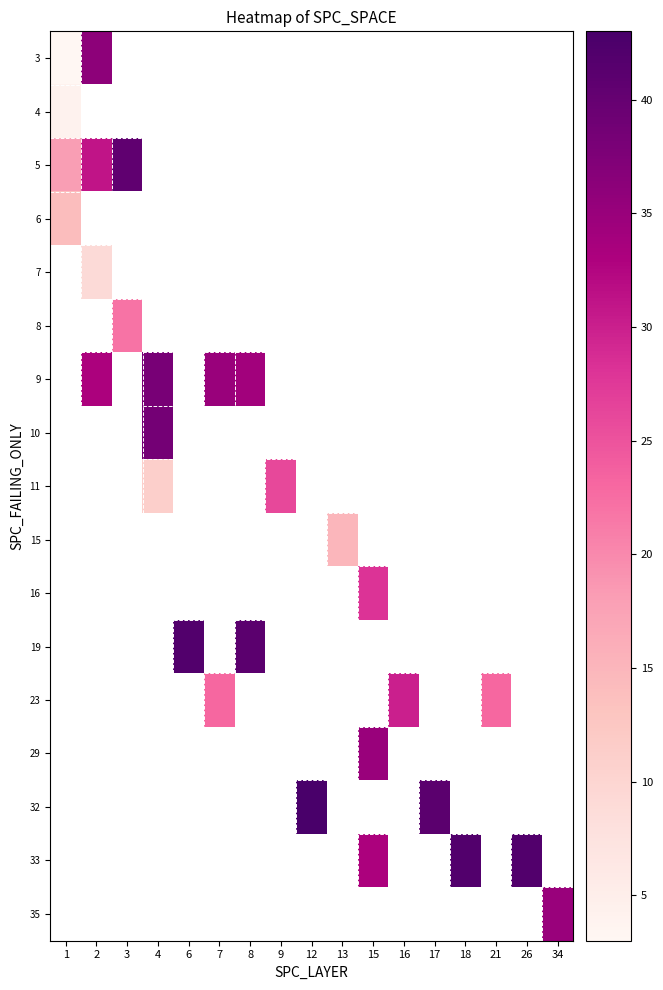

What is the smallest value displayed?

3.0